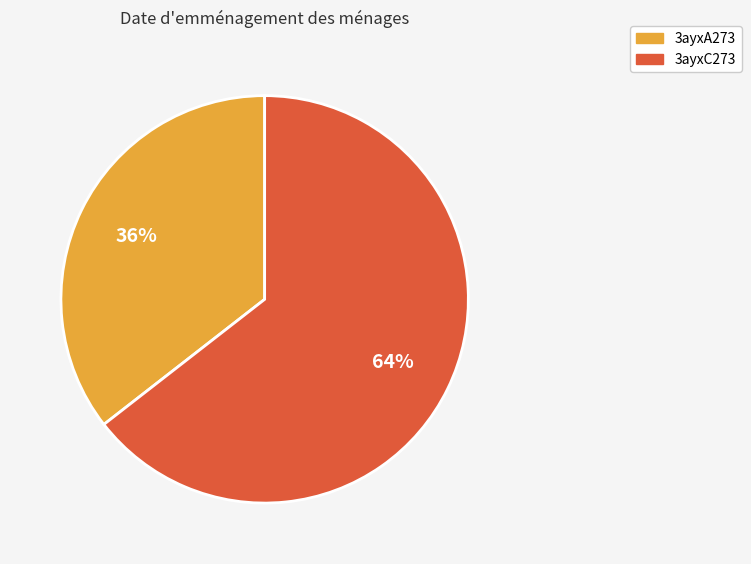

Which category has the biggest portion of the pie?

3ayxC273